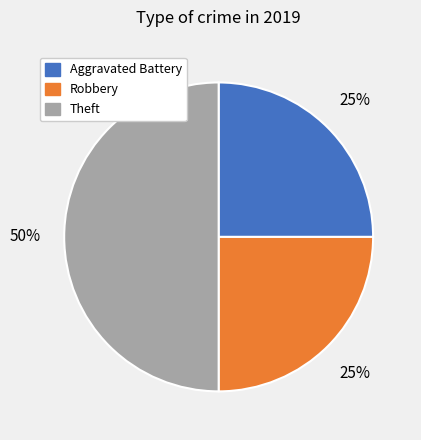

Is the sum of Aggravated Battery and Theft greater than half?

Yes